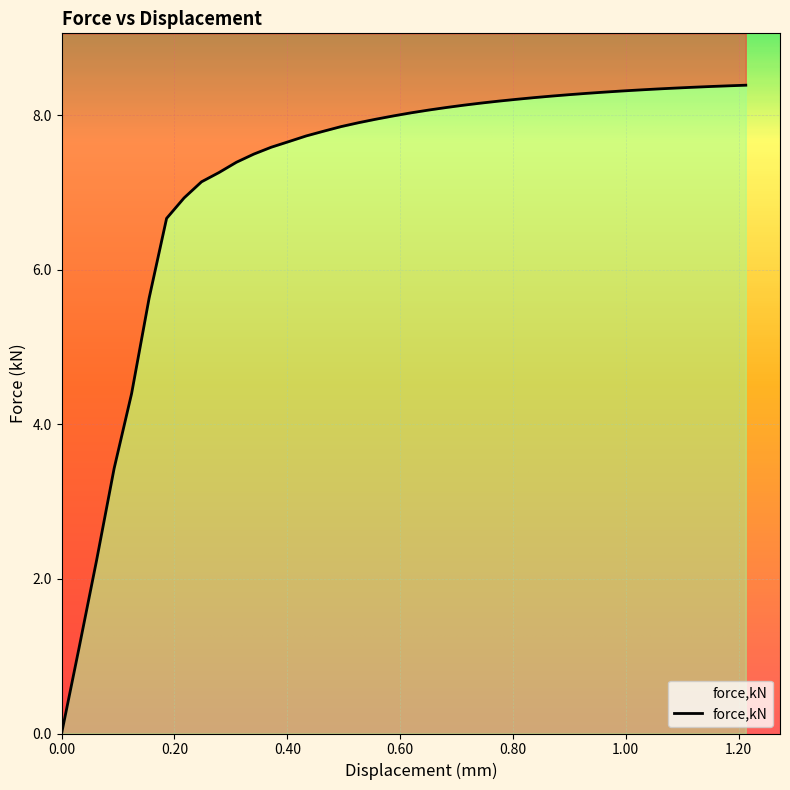

Is this an area chart (filled region under the line)?

No